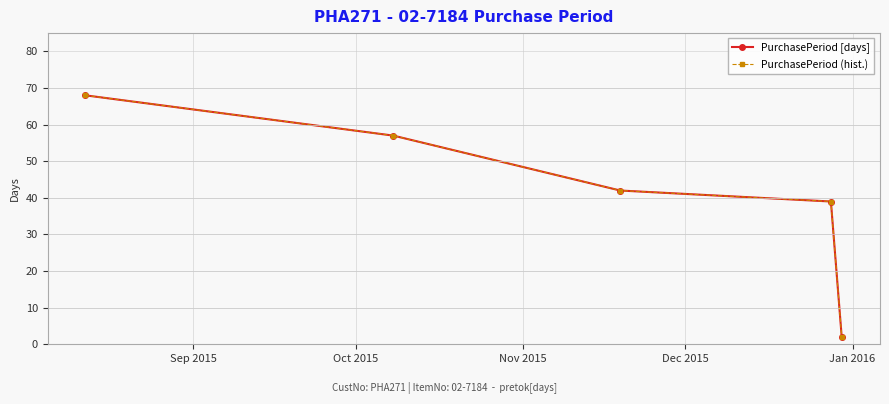

Which category has the lowest value in the PurchasePeriod (hist.) series?

Jan 2016